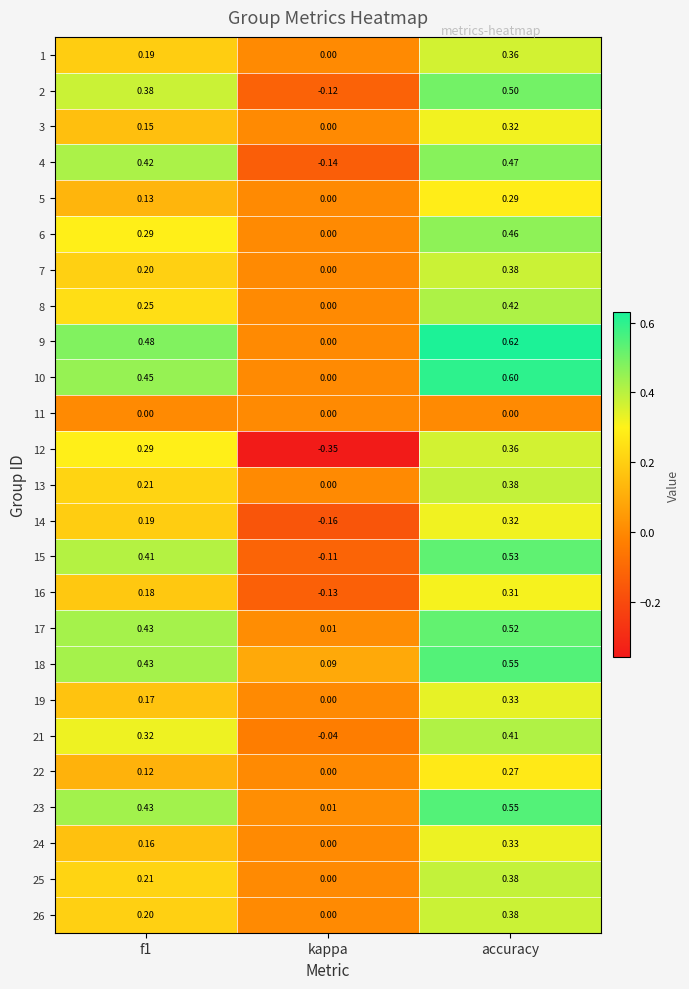

At which label does 21 reach its peak?

accuracy